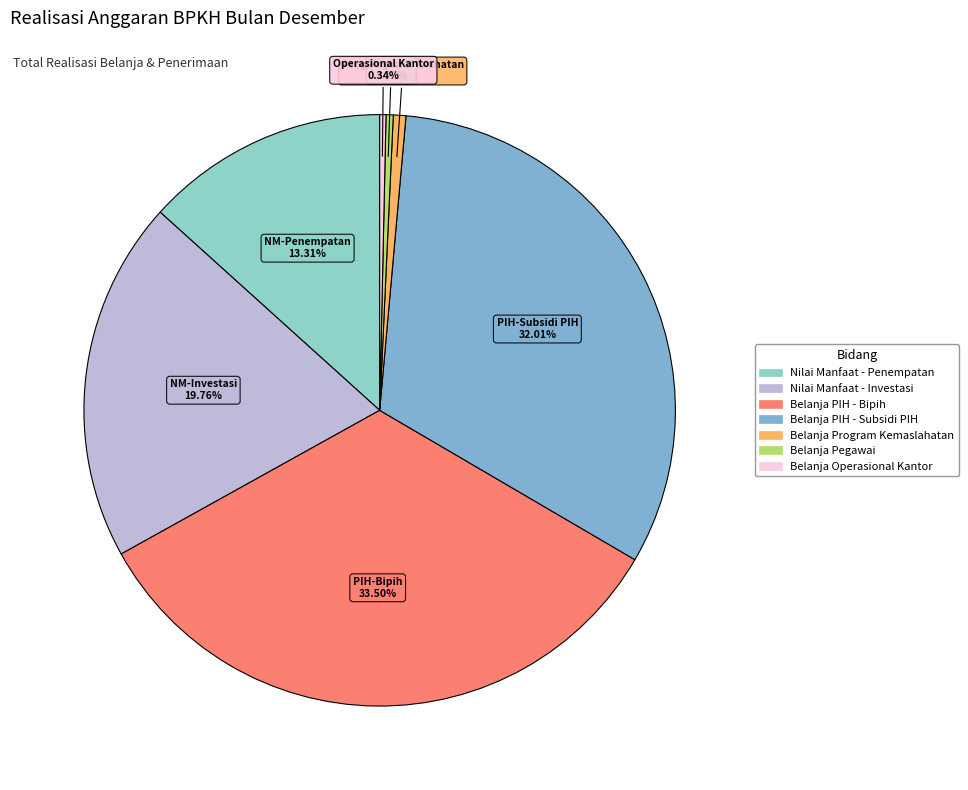

Does Belanja Program Kemaslahatan account for over 50% of the chart?

No